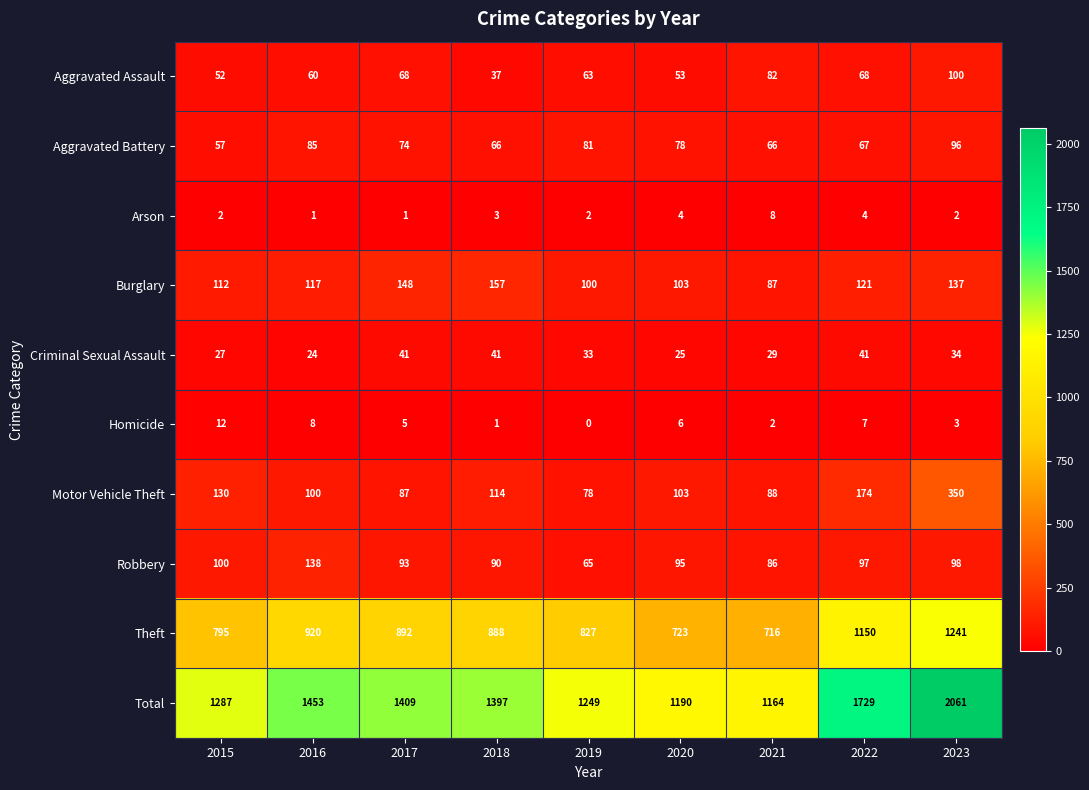

At 2015, list the series in order from smallest to largest.

Arson, Homicide, Criminal Sexual Assault, Aggravated Assault, Aggravated Battery, Robbery, Burglary, Motor Vehicle Theft, Theft, Total